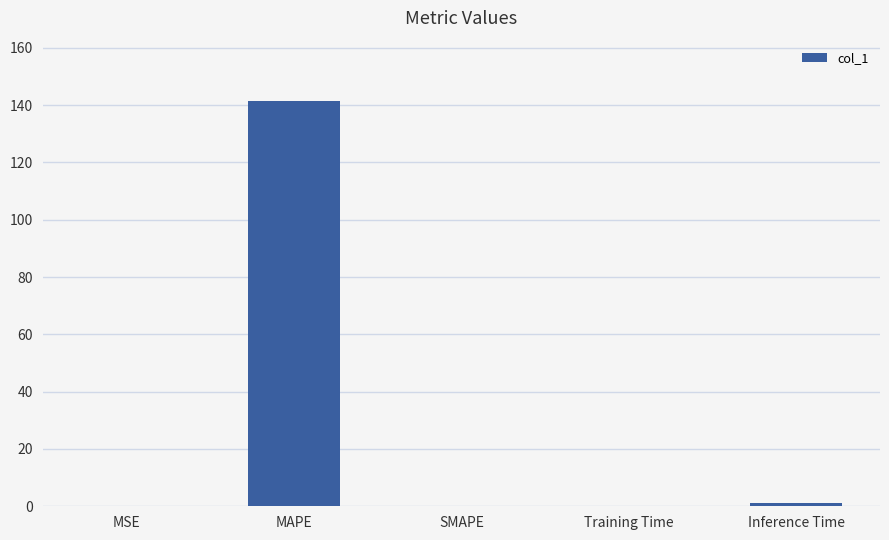

What is the change in value from MSE to Inference Time?

+1.0